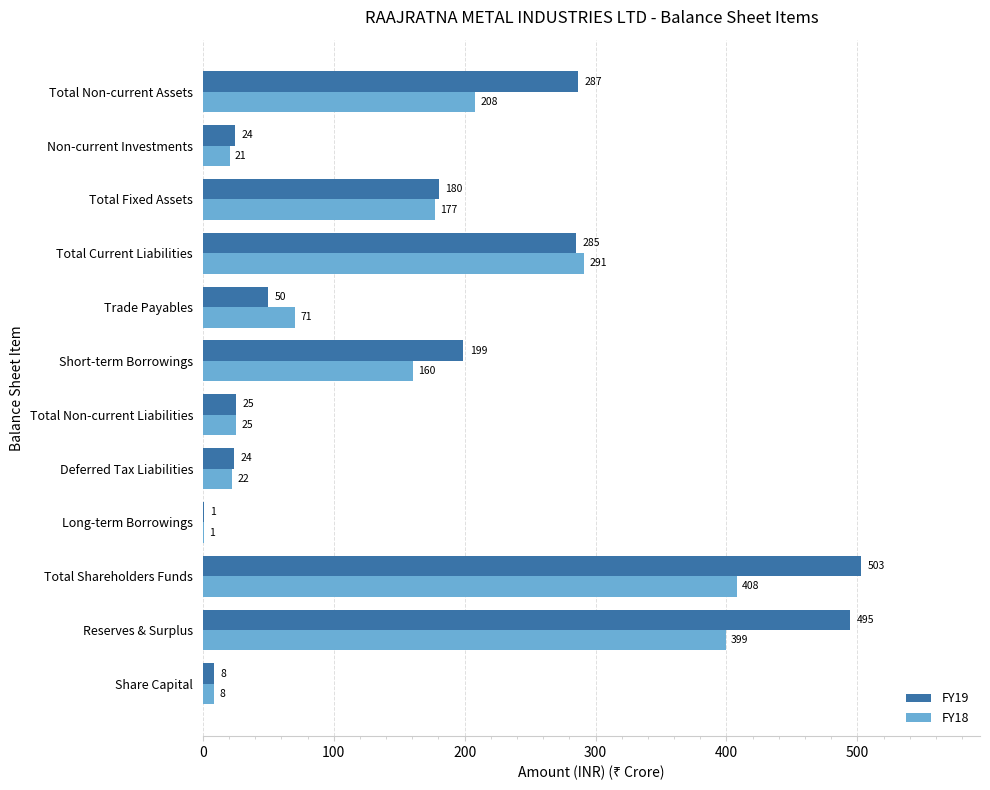

Which category has the highest value in the FY19 series?

Total Shareholders Funds